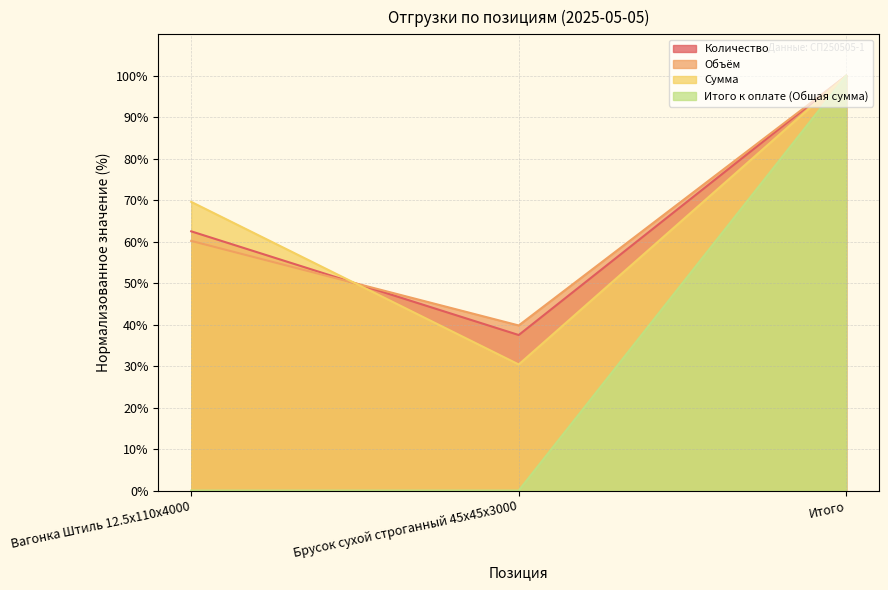

What is the difference between the maximum and minimum values in the Итого к оплате (Общая сумма) series?

100.0